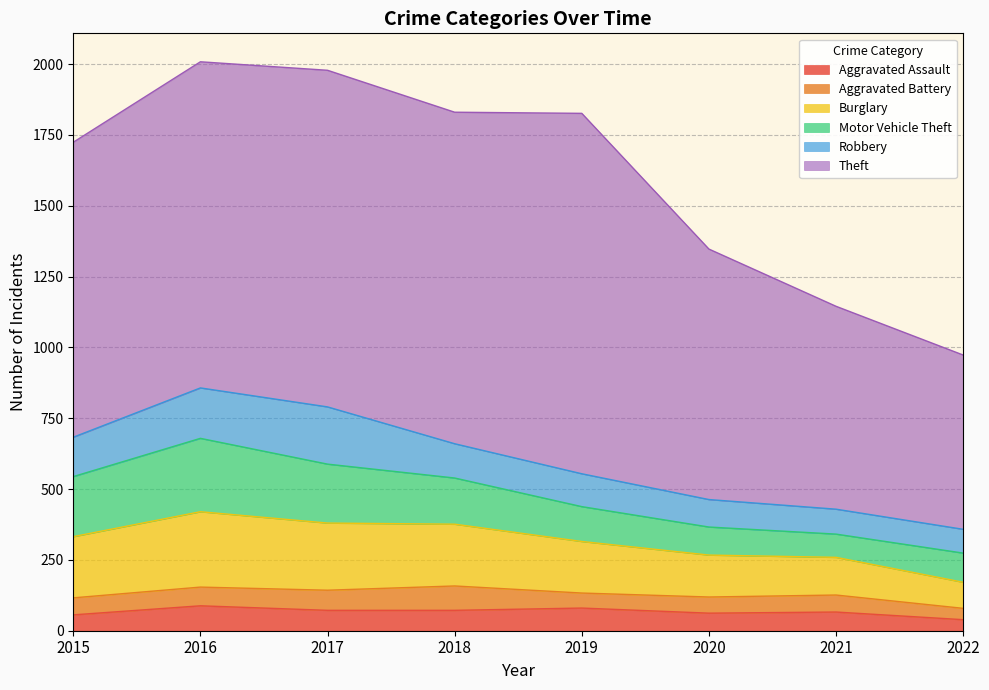

How many values in the Motor Vehicle Theft series exceed 163?

3